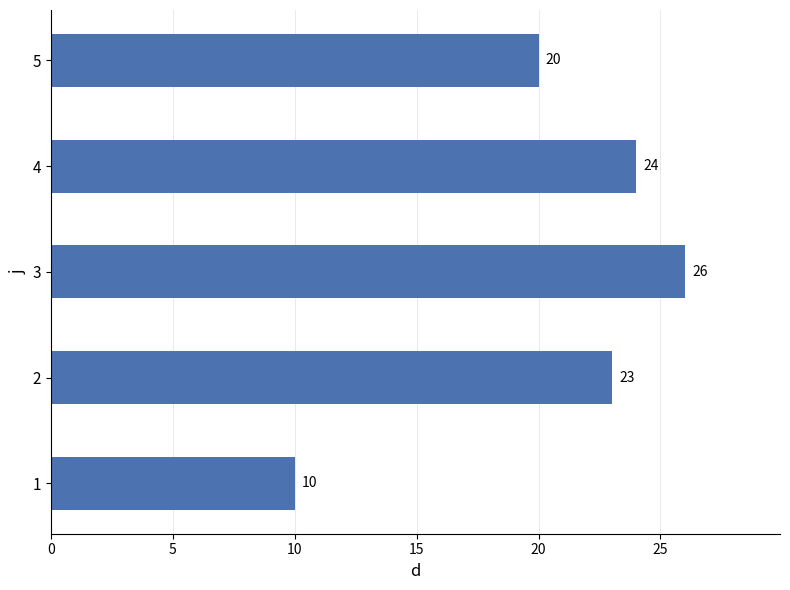

How many data points does each series have?

5